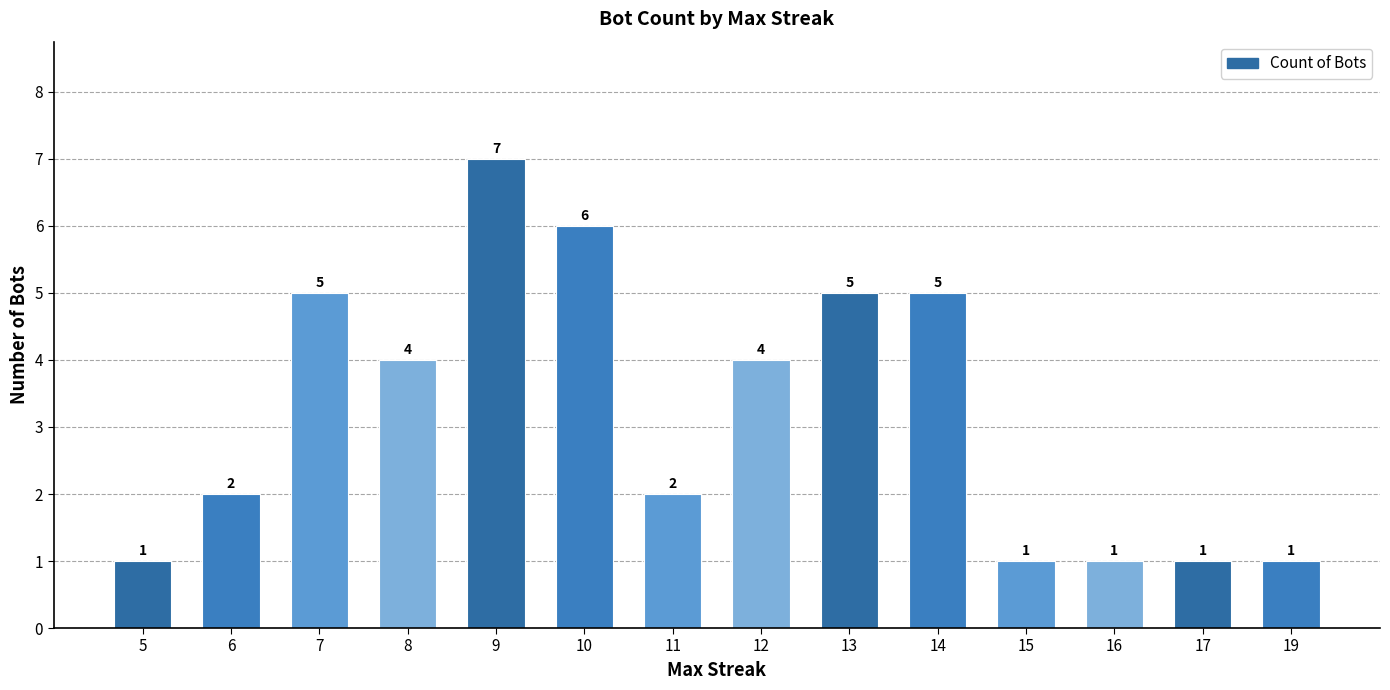

At which label does the data first exceed 4?

7